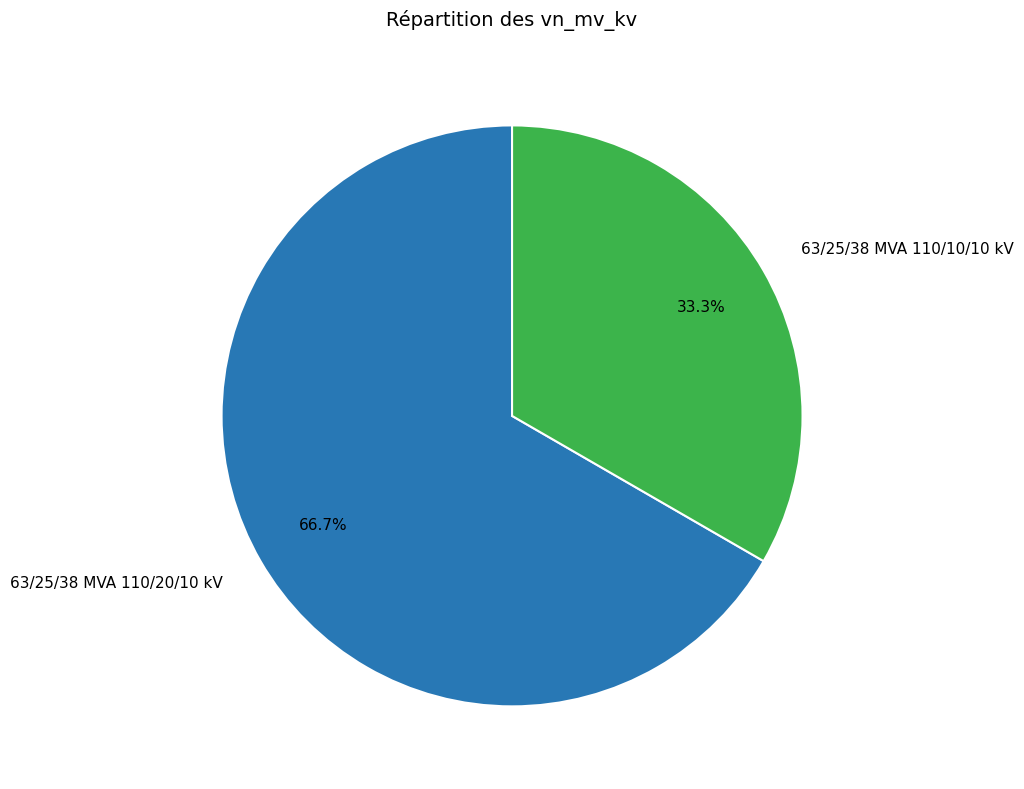

To the nearest percent, what portion does 63/25/38 MVA 110/10/10 kV represent?

33%